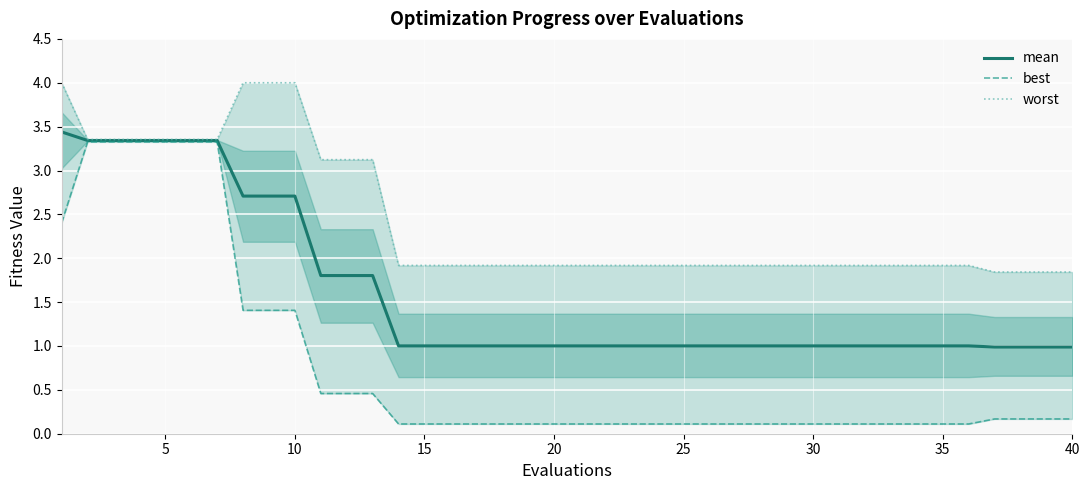

True or false: mean has a value of 1.0 at 20.

True